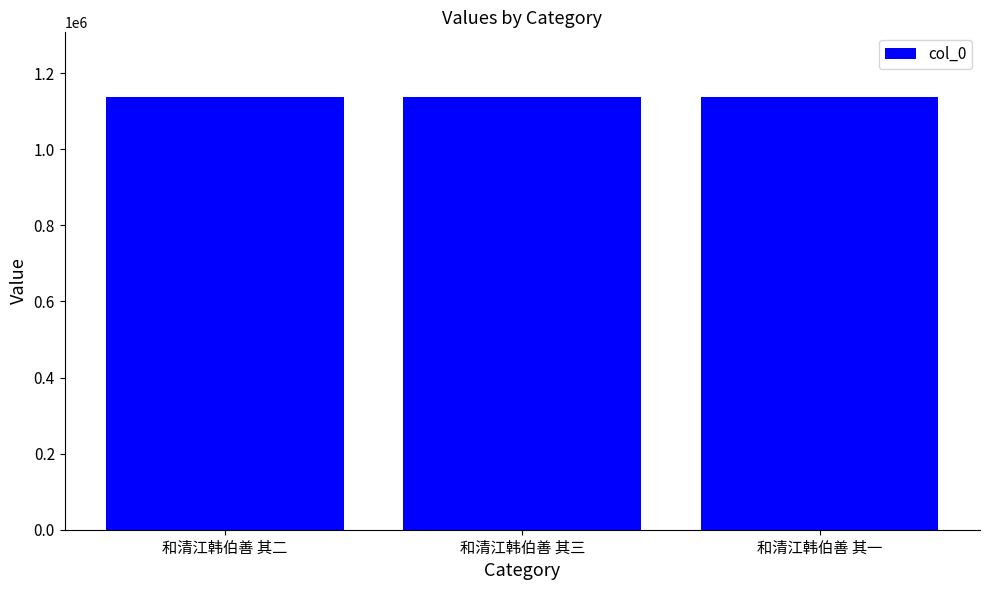

What is the difference between the values at 和清江韩伯善 其一 and 和清江韩伯善 其二?

1